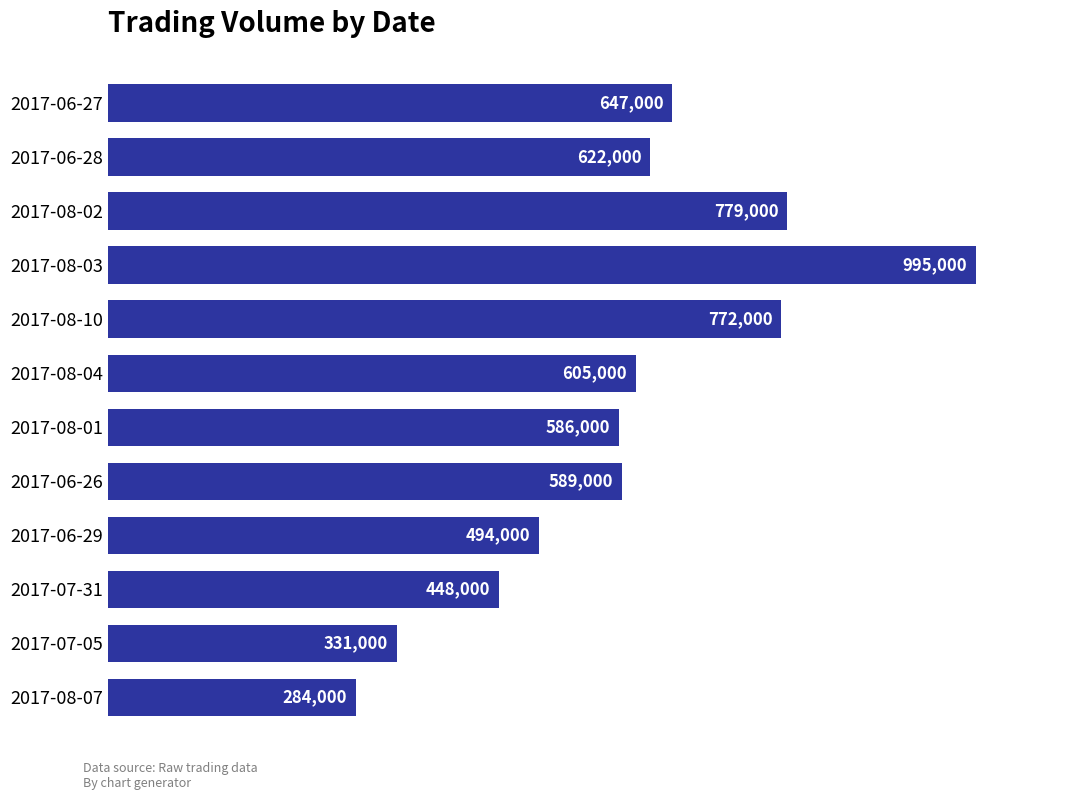

The chart shows a value of 1593813 at 2017-08-03. True or false?

False